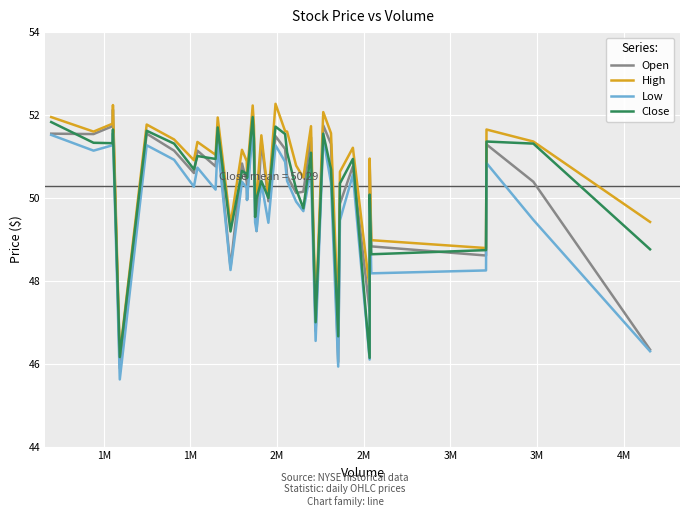

What is the minimum value shown in the chart?

45.6